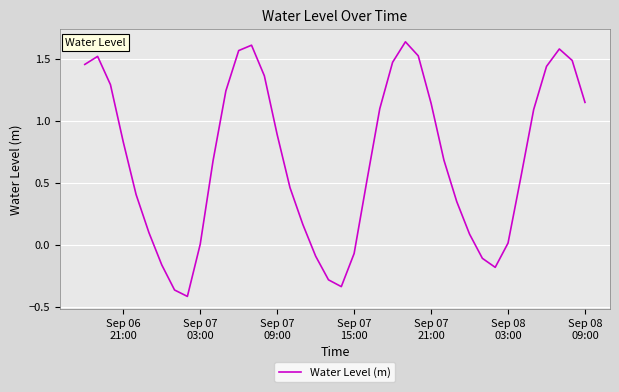

What is the difference between the maximum and minimum values?

2.0